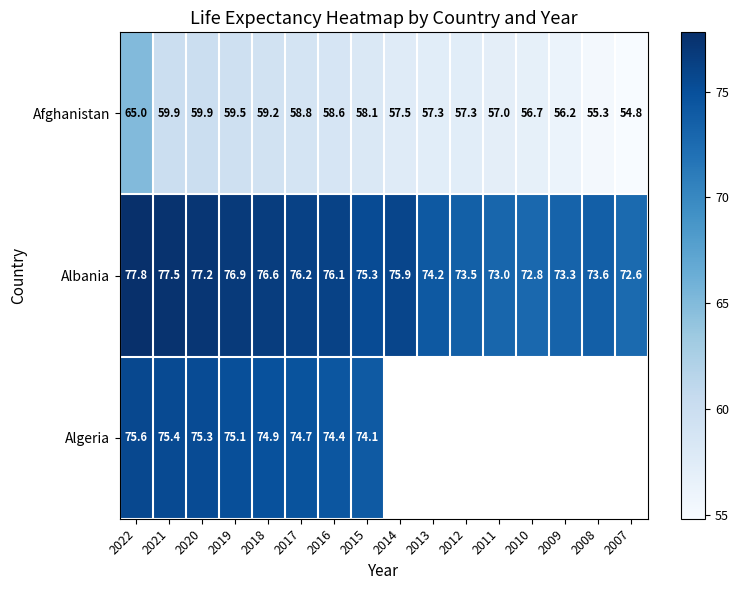

Where does the Afghanistan series first go above 58?

2022